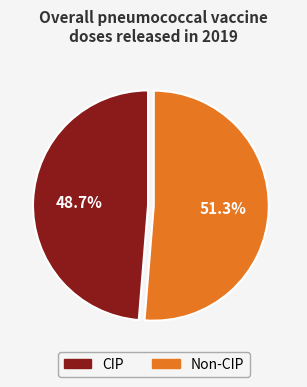

How many slices are in this pie chart?

2